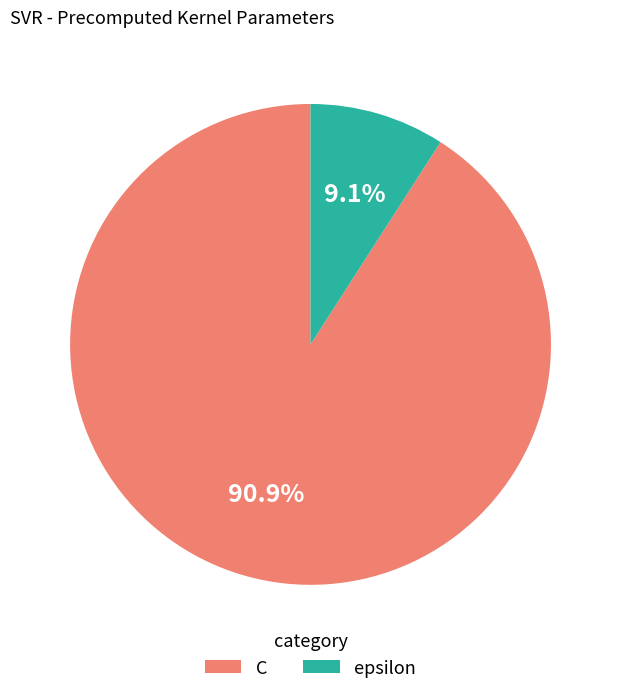

How many slices are in this pie chart?

2